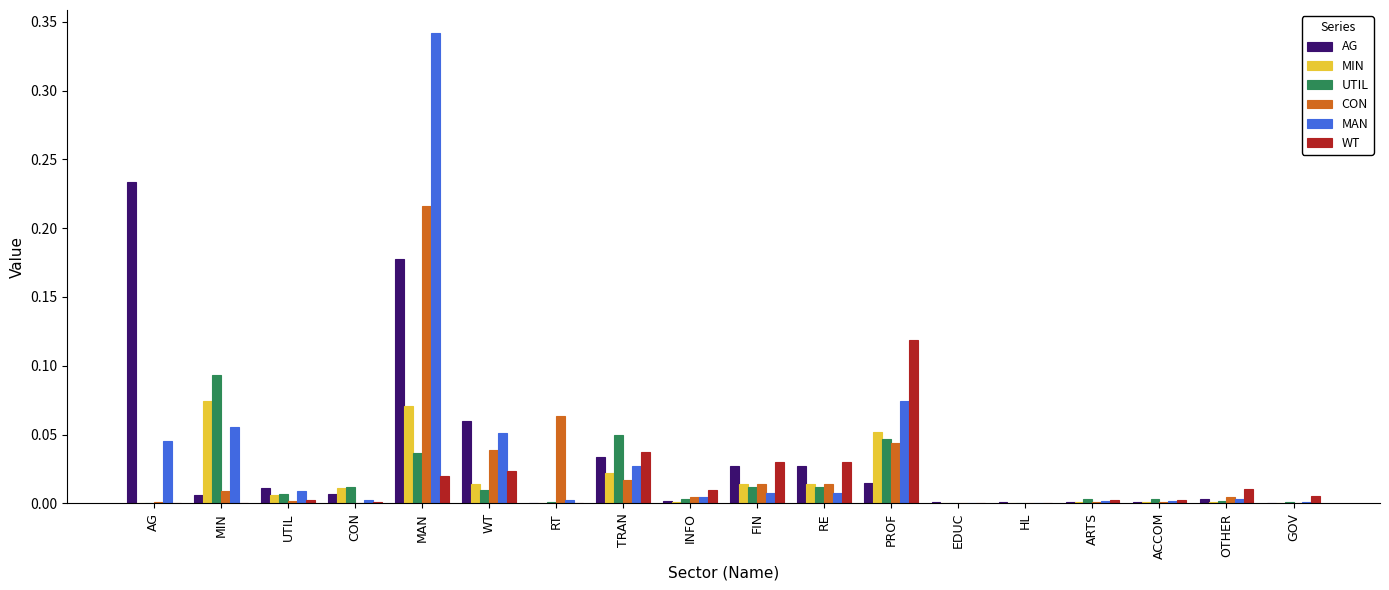

Are the bars grouped side by side (vs. stacked)?

Yes